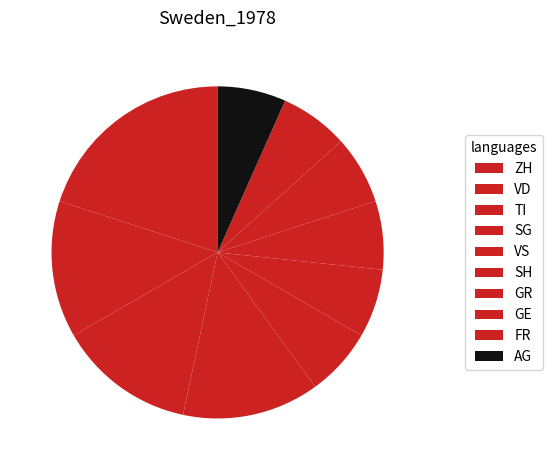

Count the number of slices in the pie.

10